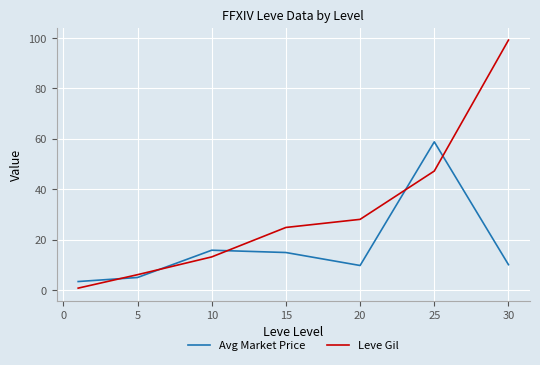

What is the minimum value for Avg Market Price?

3.3